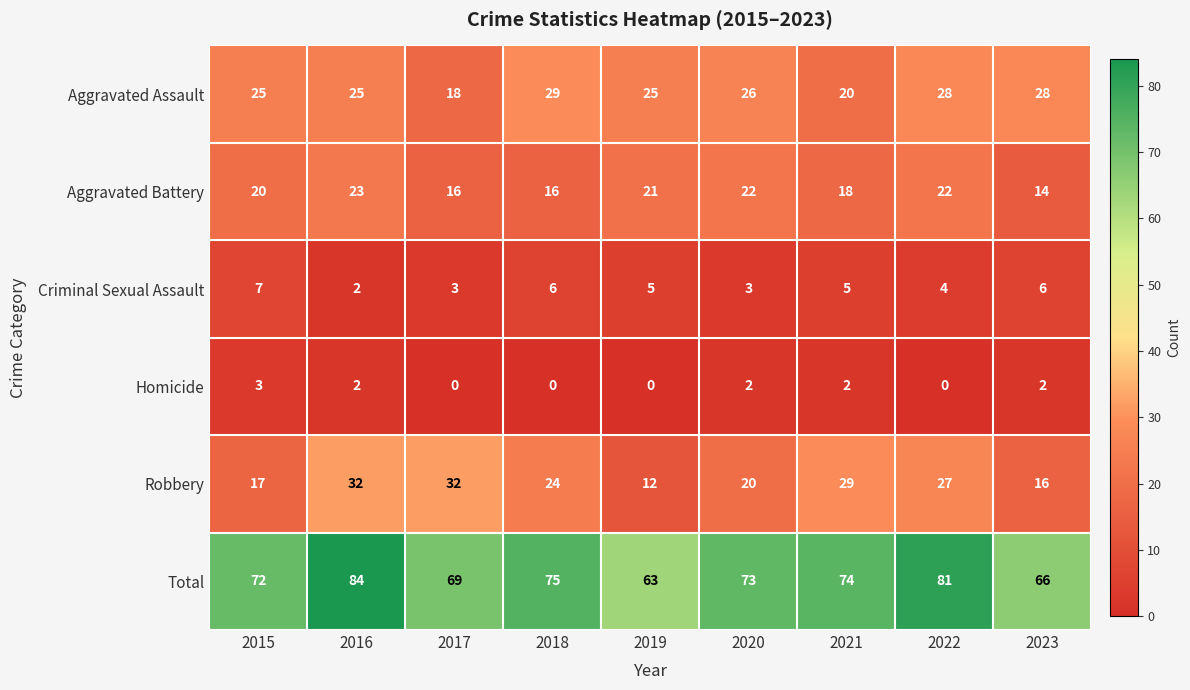

What is the sum of all Criminal Sexual Assault values?

41